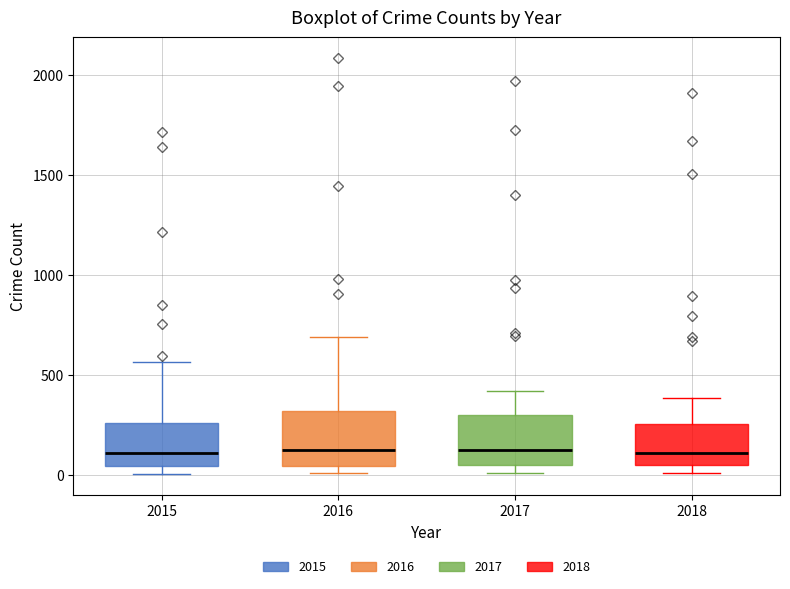

Where is the upper edge of the box at x = 2016 on the y-axis? The values are not printed on the chart, so give them approximately, as read against the axis.

300